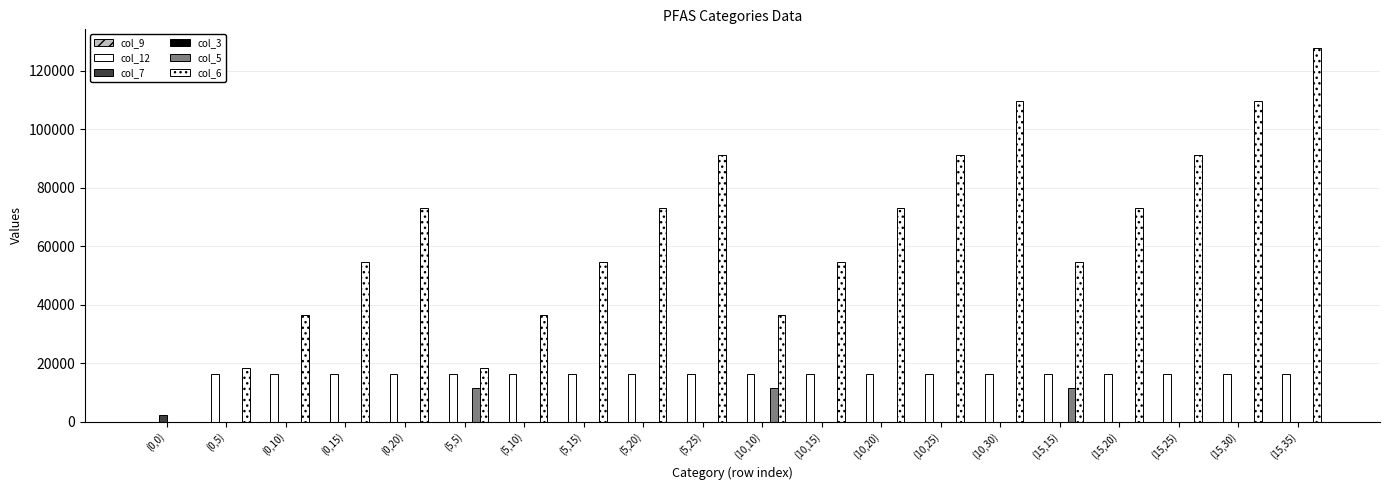

Does the chart contain stacked bars?

No